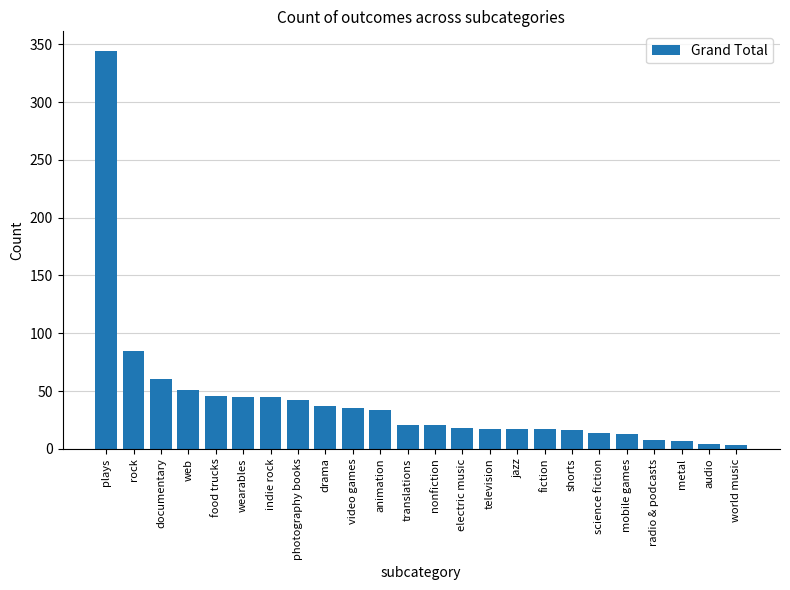

What is the value of the 24th bar from the left?

3